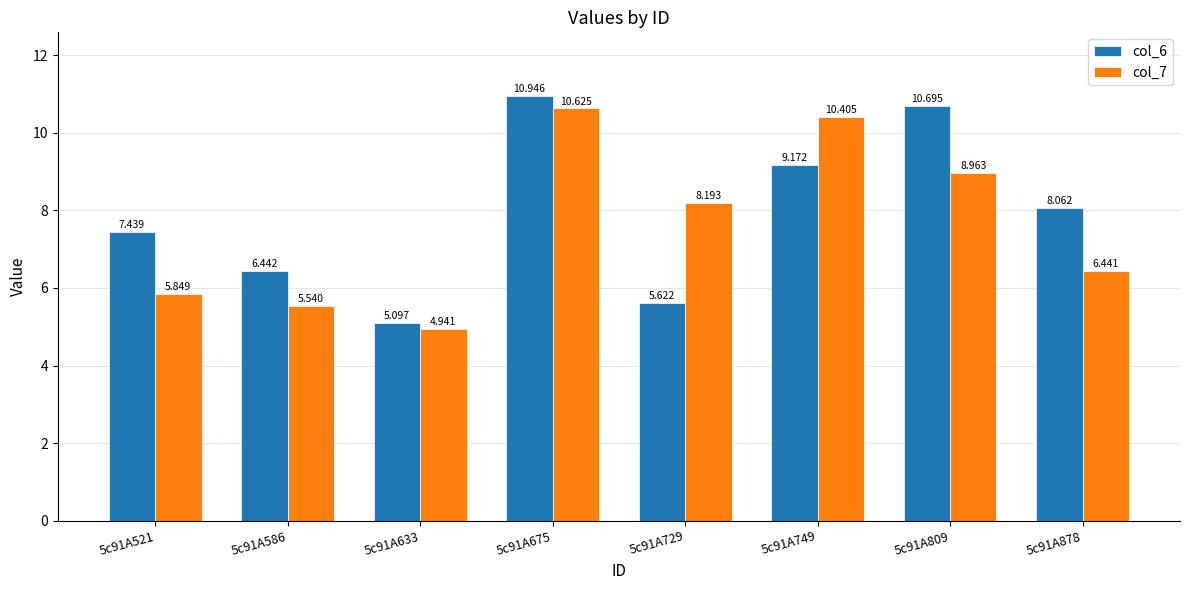

What is the difference between the maximum and second lowest values in the col_6 series?

5.3